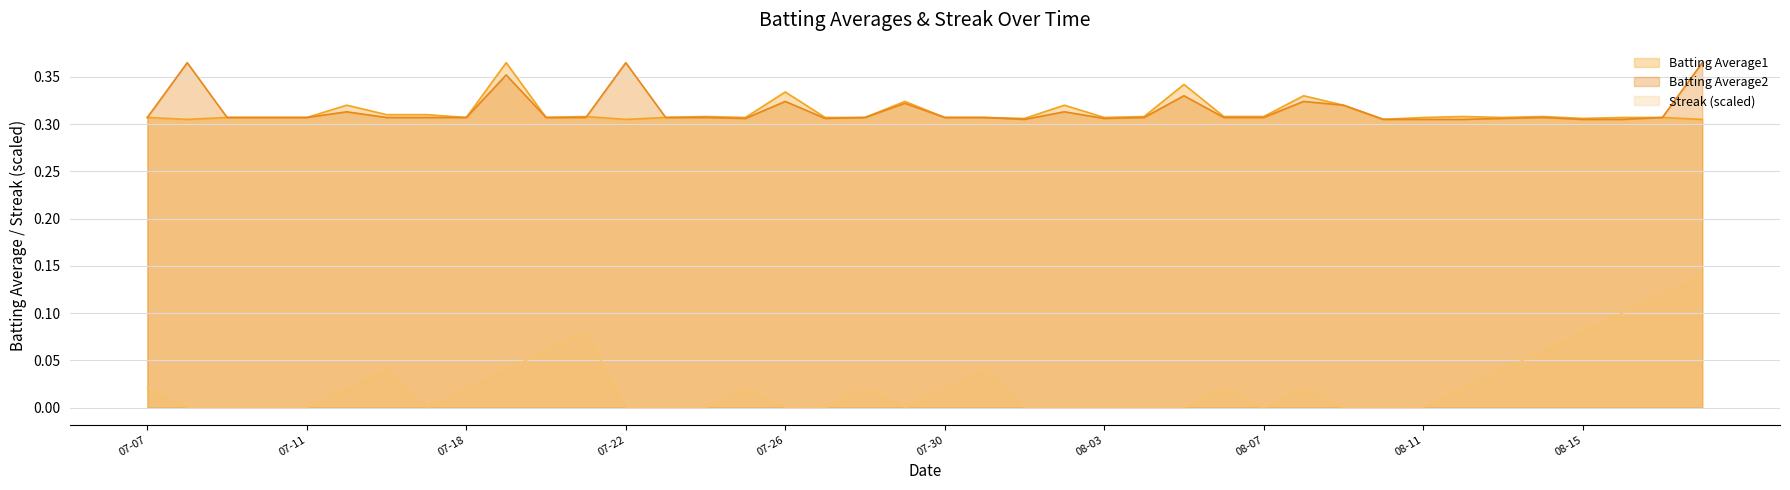

Count the Streak values in the range 0 to 1.

40